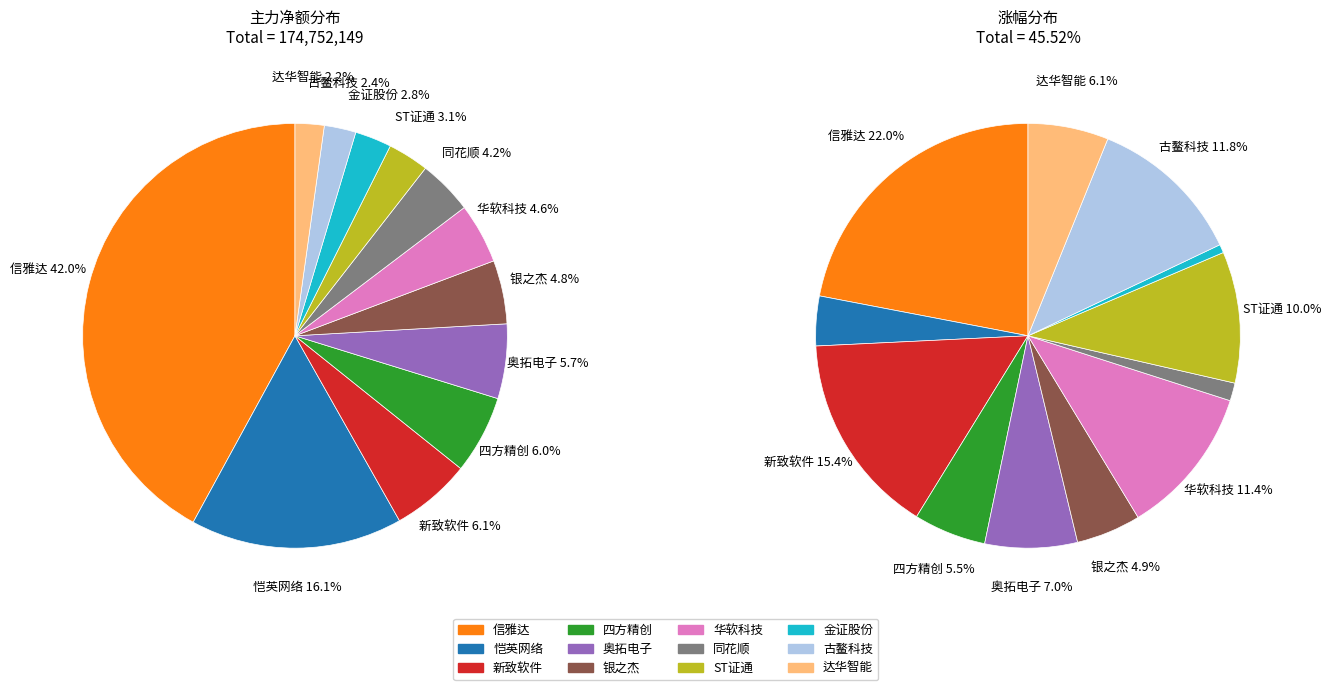

Which slice is the largest?

信雅达